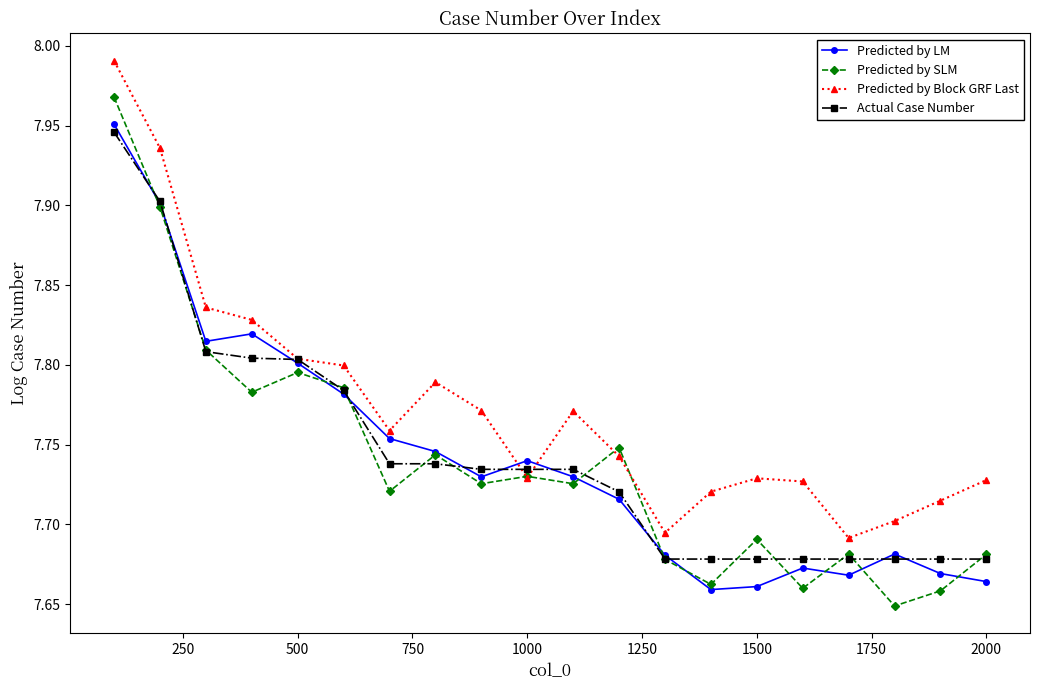

Which series has the widest spread of values?

Predicted by SLM